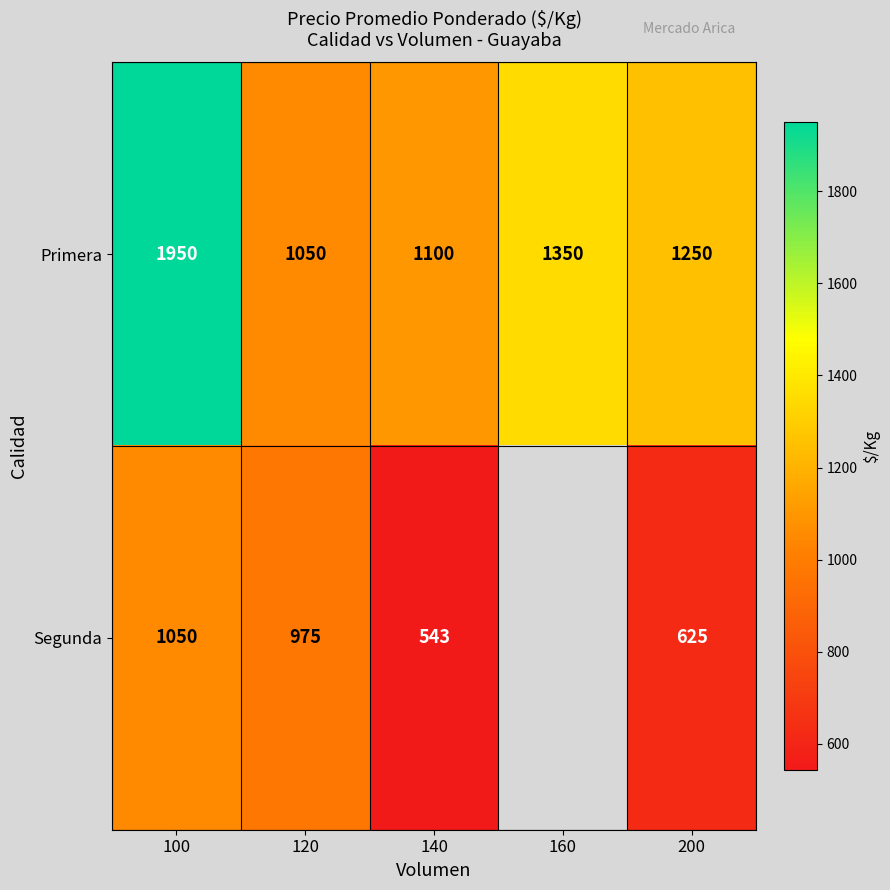

Rank the categories by Primera value from lowest to highest.

120, 140, 200, 160, 100